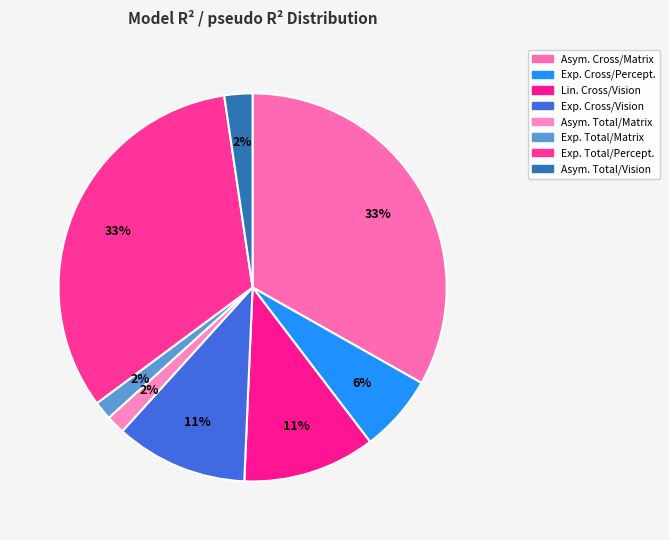

Count the number of slices in the pie.

8